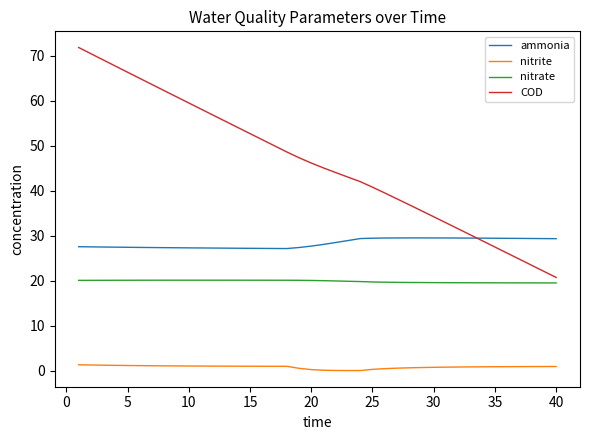

Which series has the largest total across all categories?

COD